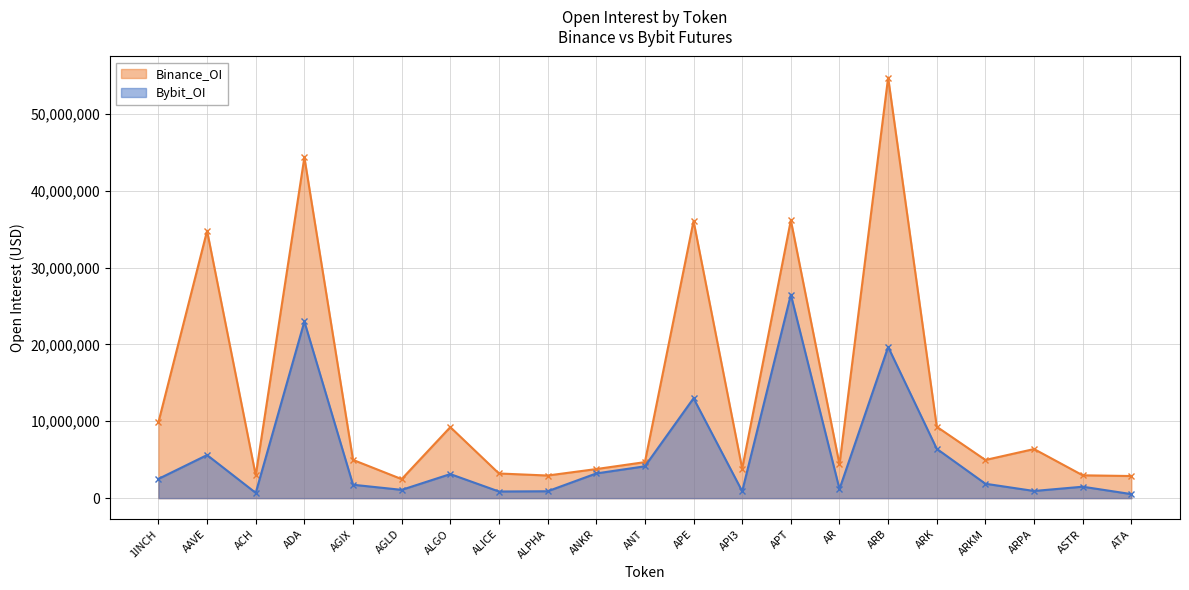

What is the difference between the maximum and minimum values in the Bybit_OI series?

25955744